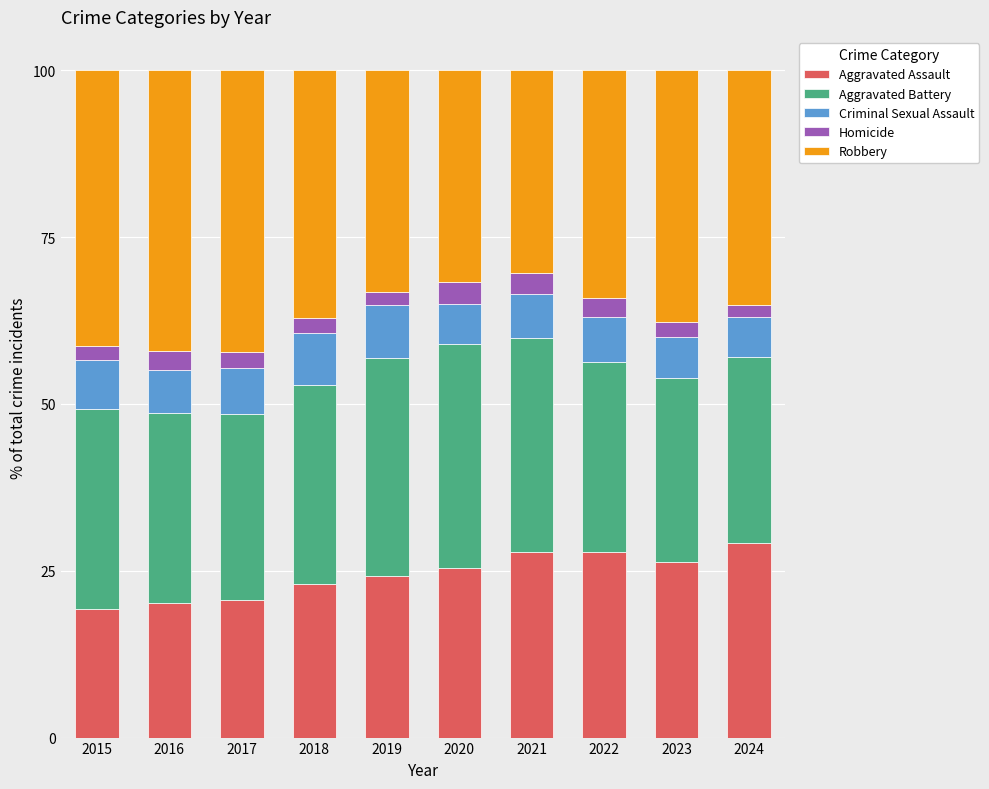

How many bars are there in total?

10